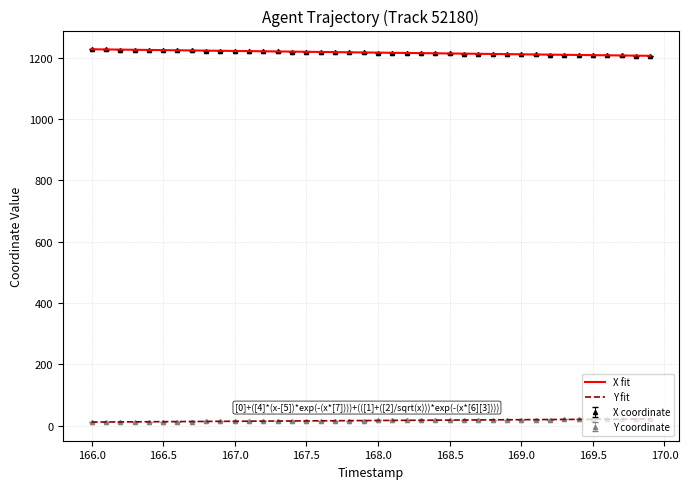

What is the maximum value for X fit?

1228.0